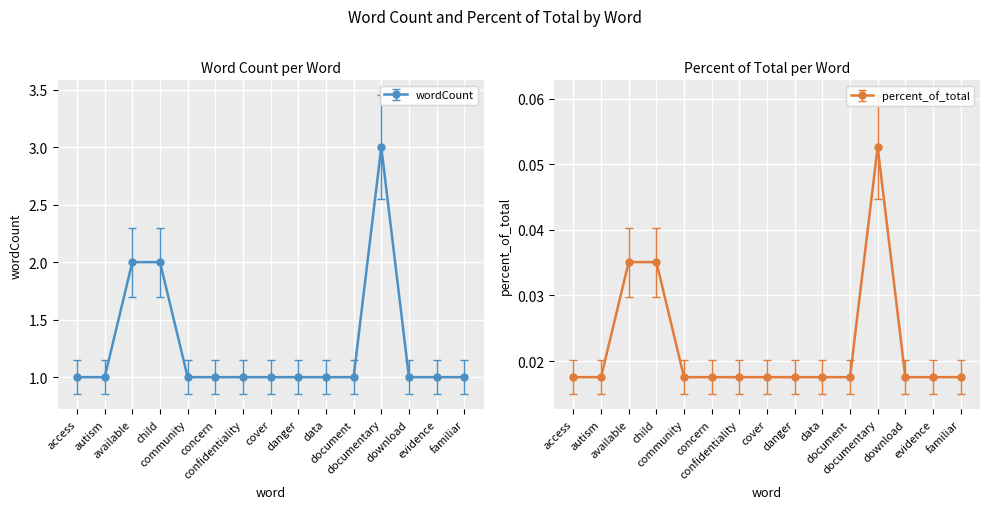

True or false: wordCount has a value of 0.0 at download.

False